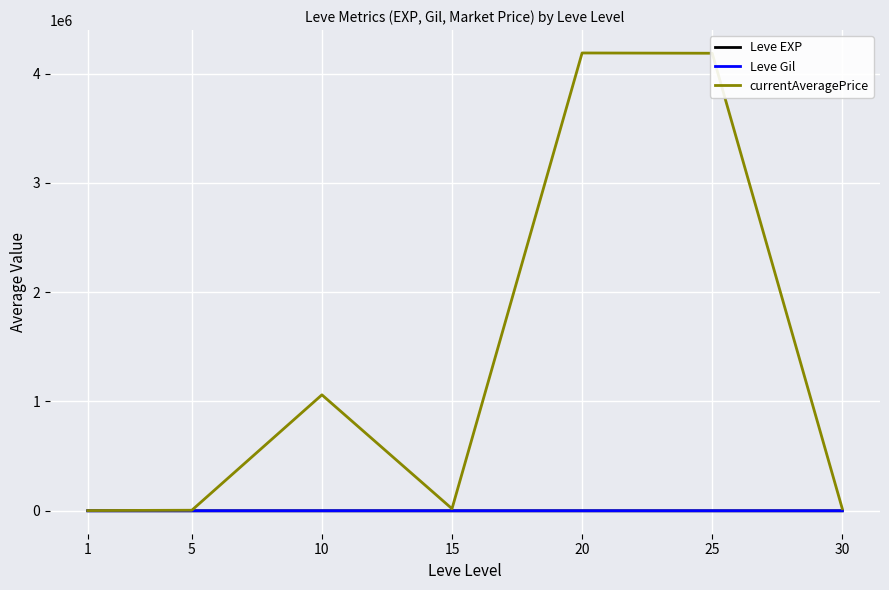

What is the difference between the second highest and minimum values in the Leve Gil series?

139.7